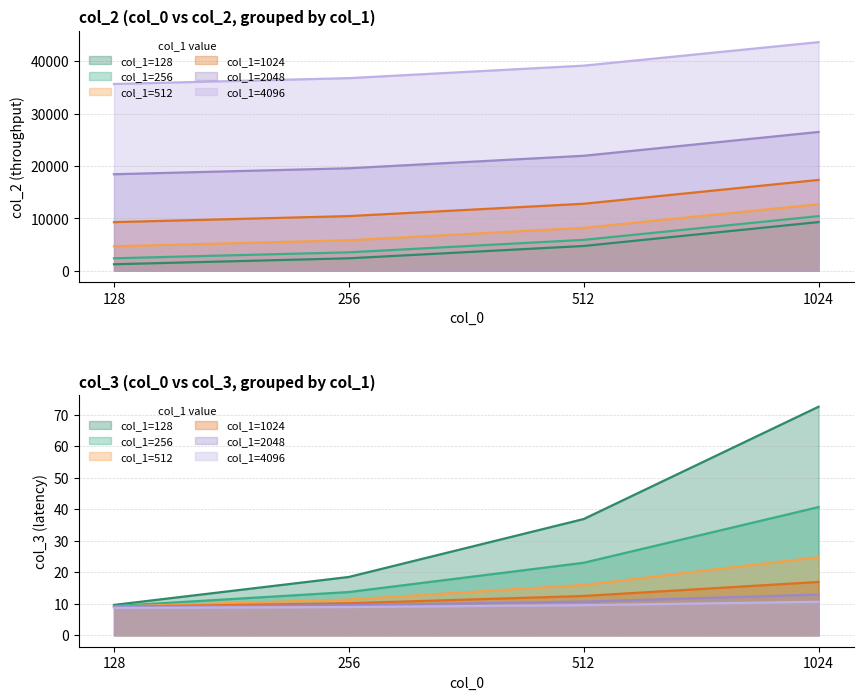

Reading left to right, extract all data points from this chart.

col_1=128: 1234	2370	4724	9288
col_1=256: 2374	3514	5892	10420
col_1=512: 4668	5806	8182	12702
col_1=1024: 9274	10428	12782	17334
col_1=2048: 18418	19558	21942	26486
col_1=4096: 35644	36760	39144	43632